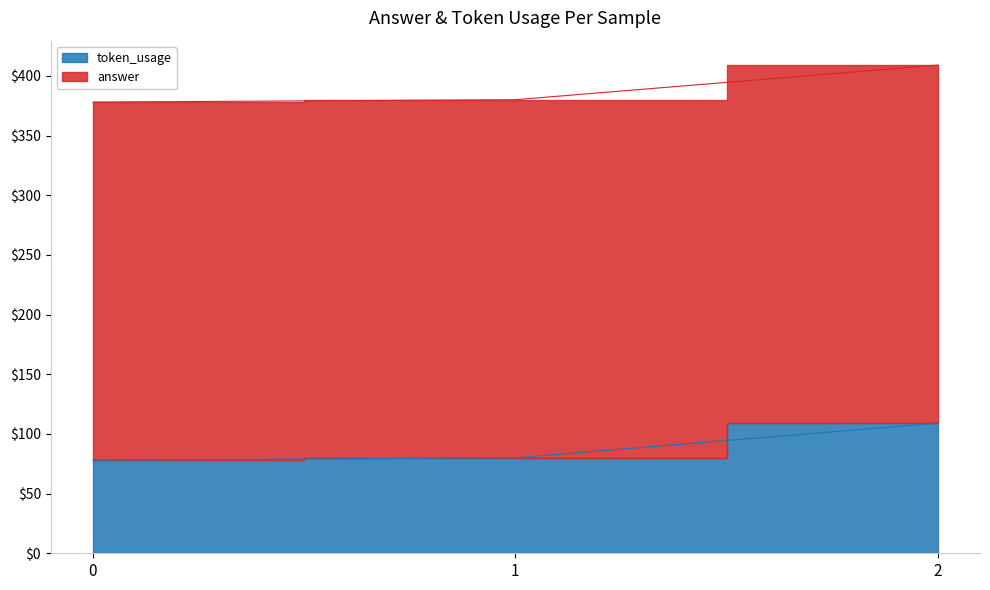

Approximately how many times larger is the value at 2 compared to 0?

1.4